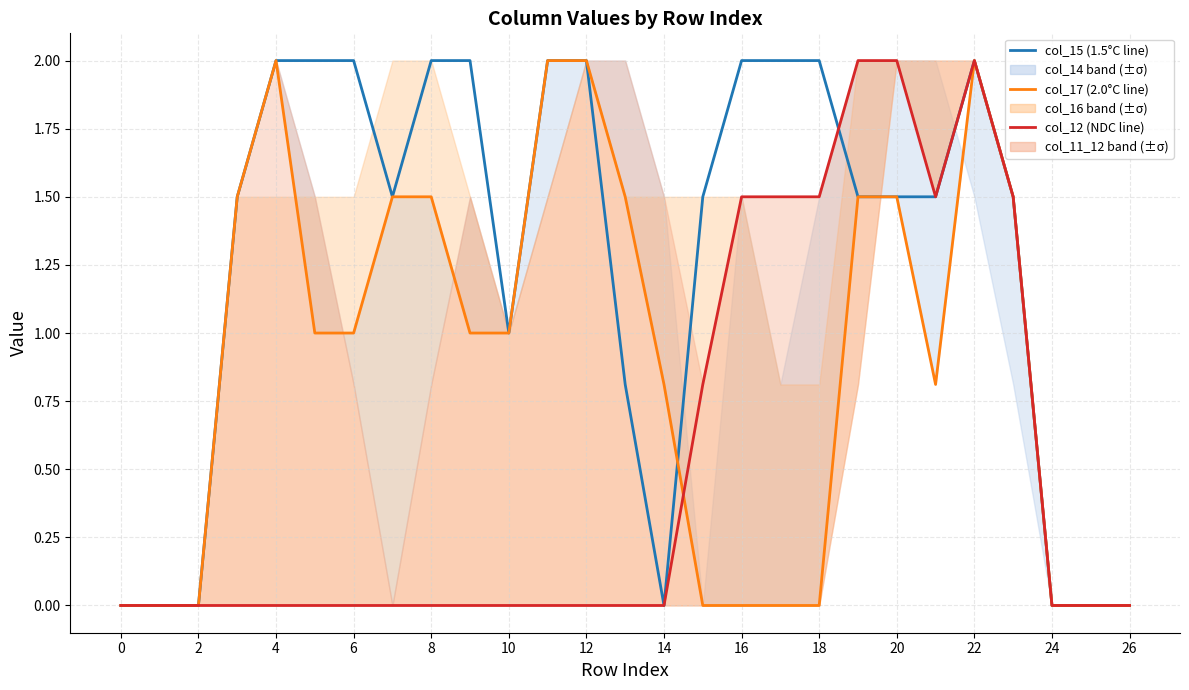

What is the spread (max minus min) of values at 18?

2.0